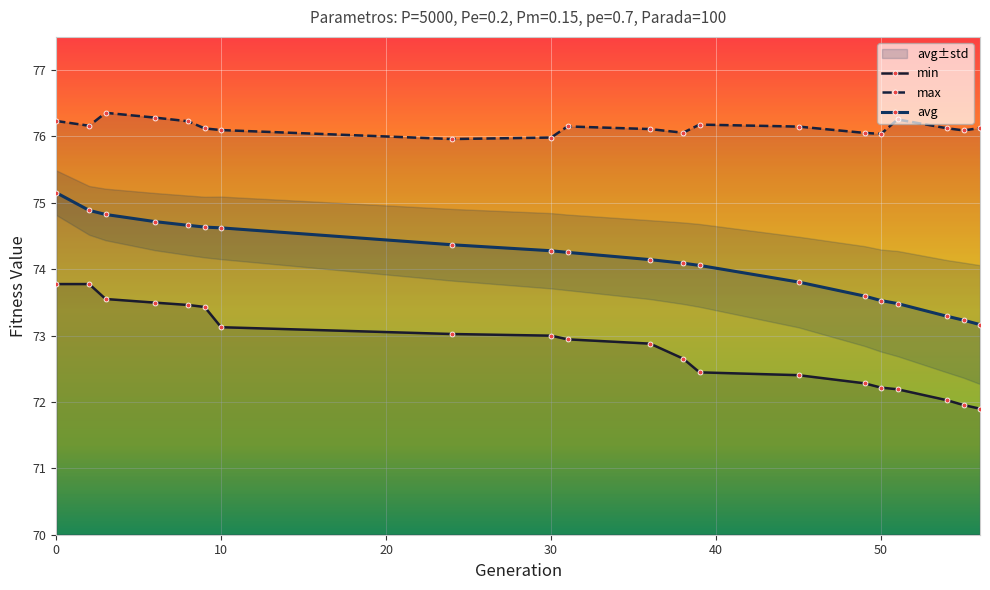

True or false: min and max cross at least once.

False